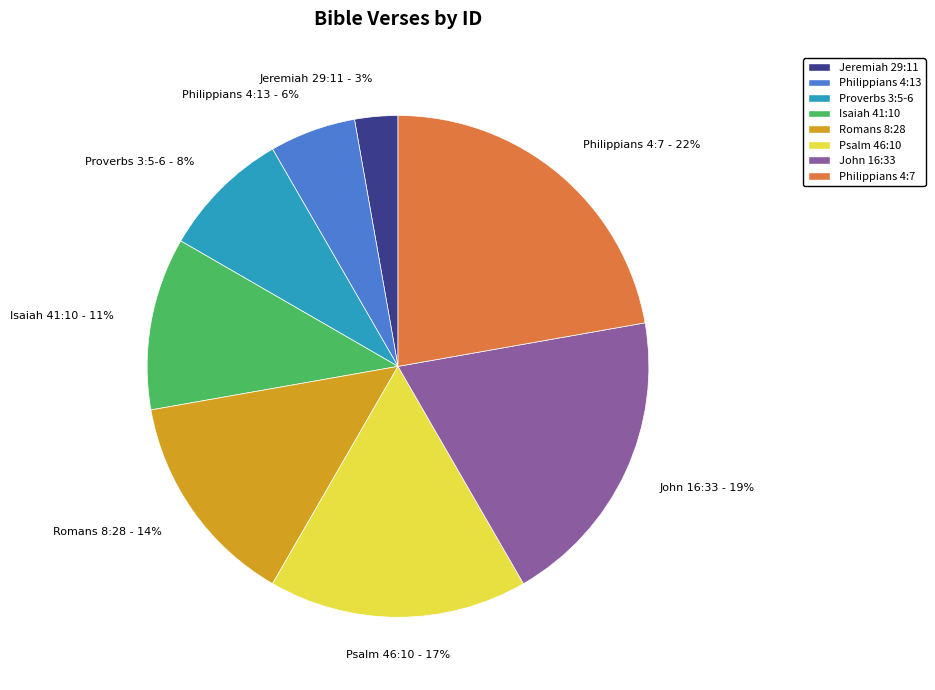

Is there a majority slice in this chart?

No